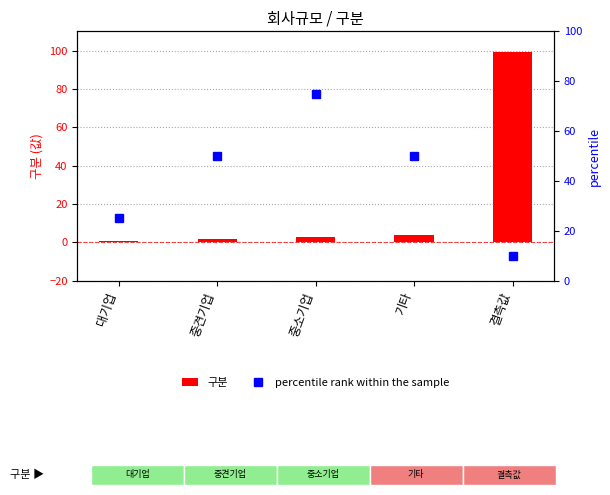

What value does the 구분 series have at 중소기업?

3